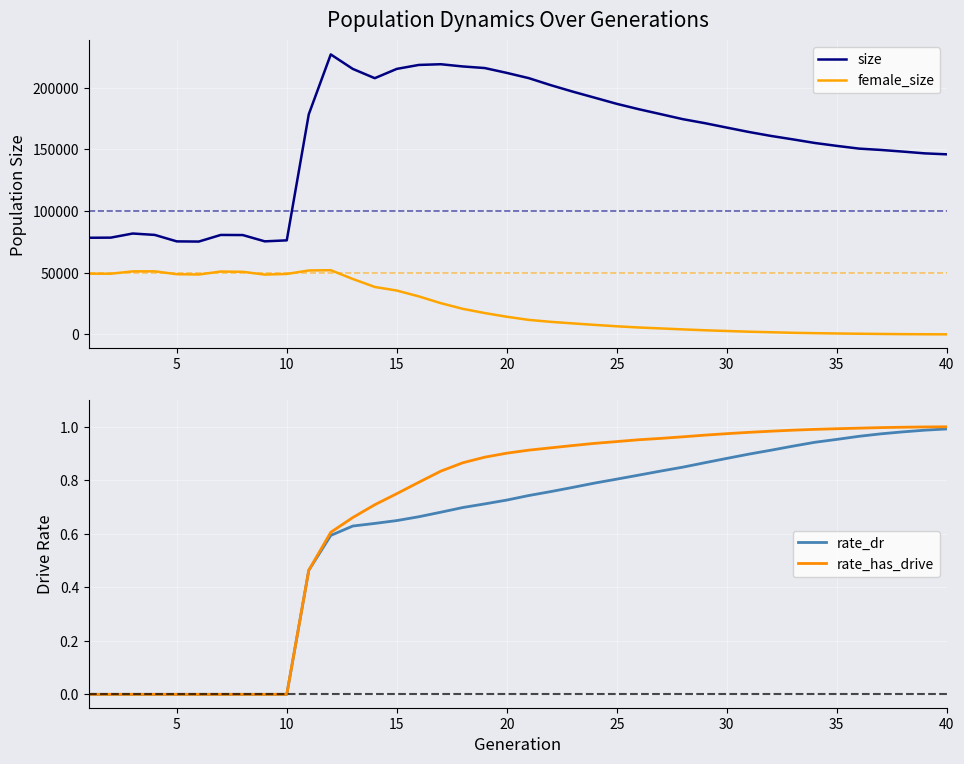

Reading left to right, transcribe all the data shown in this chart.

size: 78391.0	78500.0	81839.0	80707.0	75462.0	75314.0	80687.0	80597.0	75492.0	76305.0	178523.0	227060.0	215337.0	207806.0	215337.0	218541.0	219119.0	217322.0	216029.0	212097.0	207843.0	202144.0	196899.0	191968.0	187004.0	182647.0	178635.0	174585.0	171344.0	167747.0	164195.0	161007.0	158200.0	155271.0	152915.0	150719.0	149620.0	148276.0	146839.0	146063.0
female_size: 49278.0	49240.0	51150.0	51178.0	48839.0	48605.0	51015.0	50773.0	48549.0	49050.0	51868.0	52081.0	44991.0	38508.0	35591.0	30868.0	25374.0	20769.0	17343.0	14344.0	11798.0	10212.0	8962.0	7741.0	6604.0	5634.0	4866.0	4103.0	3384.0	2799.0	2230.0	1787.0	1333.0	1039.0	772.0	576.0	398.0	247.0	146.0	83.0
rate_dr: 0.0	0.0	0.0	0.0	0.0	0.0	0.0	0.0	0.0	0.0	0.5	0.6	0.6	0.6	0.6	0.7	0.7	0.7	0.7	0.7	0.7	0.8	0.8	0.8	0.8	0.8	0.8	0.8	0.9	0.9	0.9	0.9	0.9	0.9	1.0	1.0	1.0	1.0	1.0	1.0
rate_has_drive: 0.0	0.0	0.0	0.0	0.0	0.0	0.0	0.0	0.0	0.0	0.5	0.6	0.7	0.7	0.7	0.8	0.8	0.9	0.9	0.9	0.9	0.9	0.9	0.9	0.9	1.0	1.0	1.0	1.0	1.0	1.0	1.0	1.0	1.0	1.0	1.0	1.0	1.0	1.0	1.0